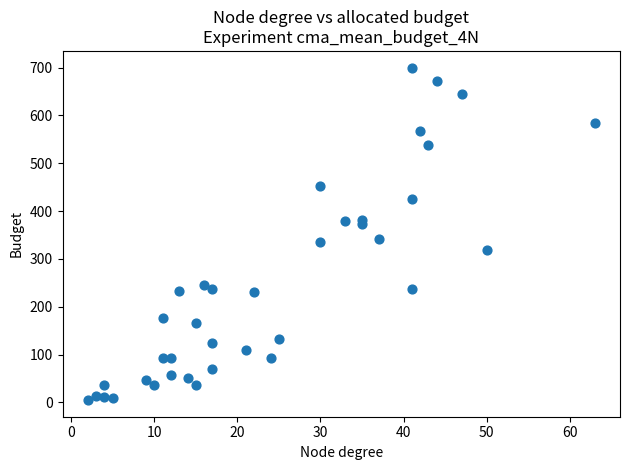

What is the range of X values (max minus min)?

61